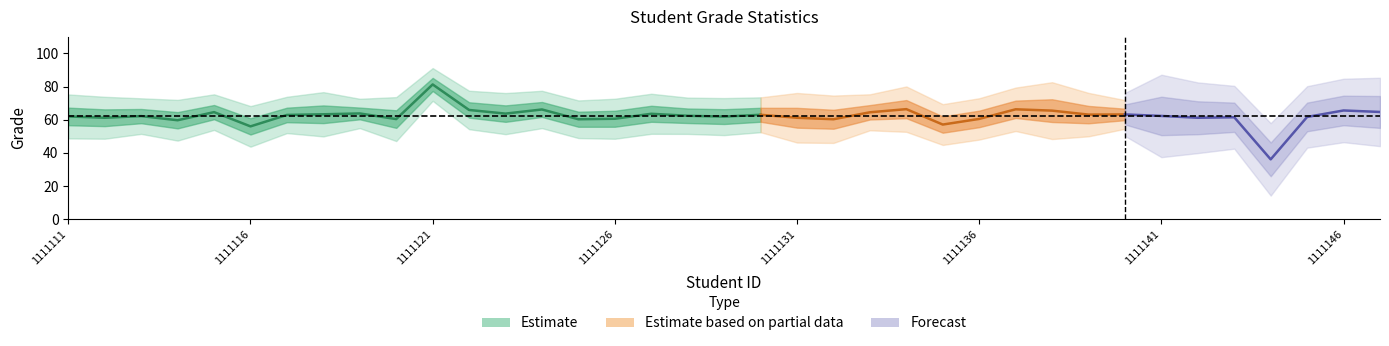

Is it true that Average of Grade equals 63.6 at 1111127?

True